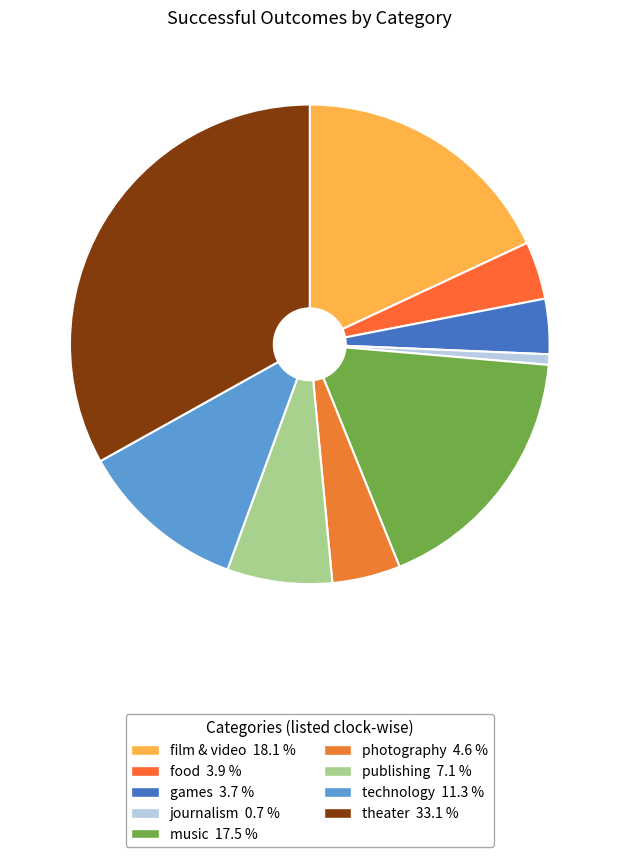

Rank the categories by value from highest to lowest.

theater, film & video, music, technology, publishing, photography, food, games, journalism